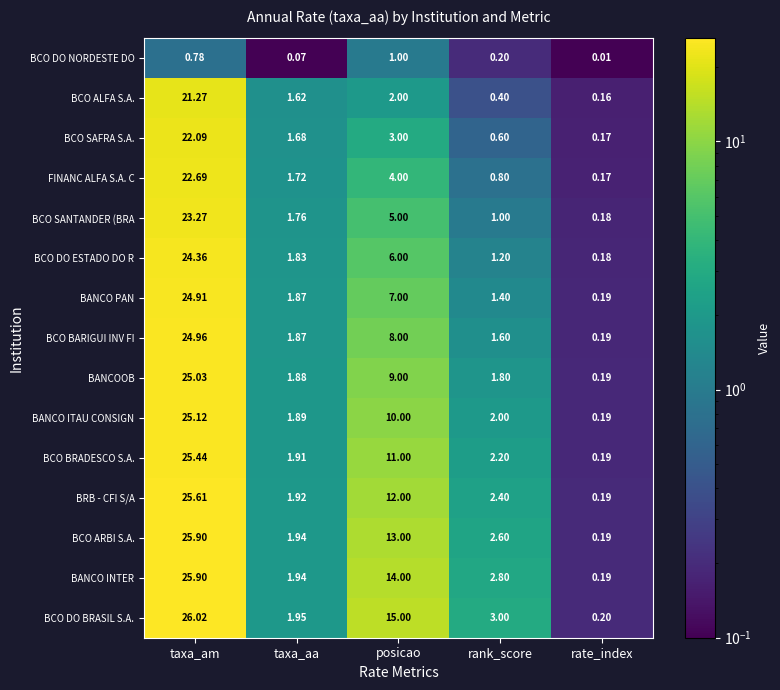

Which label corresponds to the smallest value in the chart?

rate_index